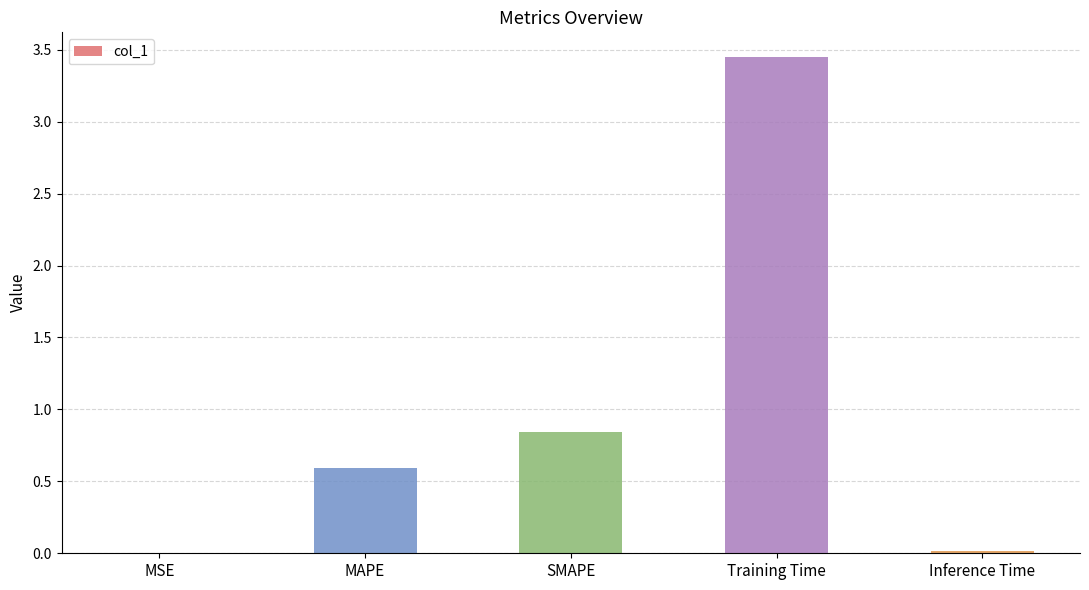

Are the bars horizontal?

No